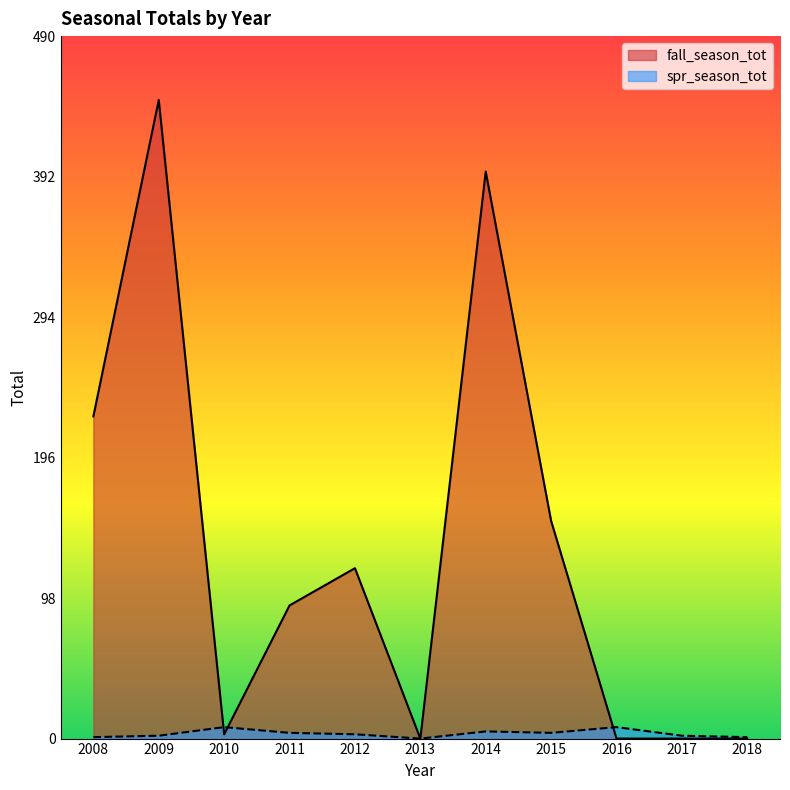

Which series changed the most between 2016 and 2017?

spr_season_tot